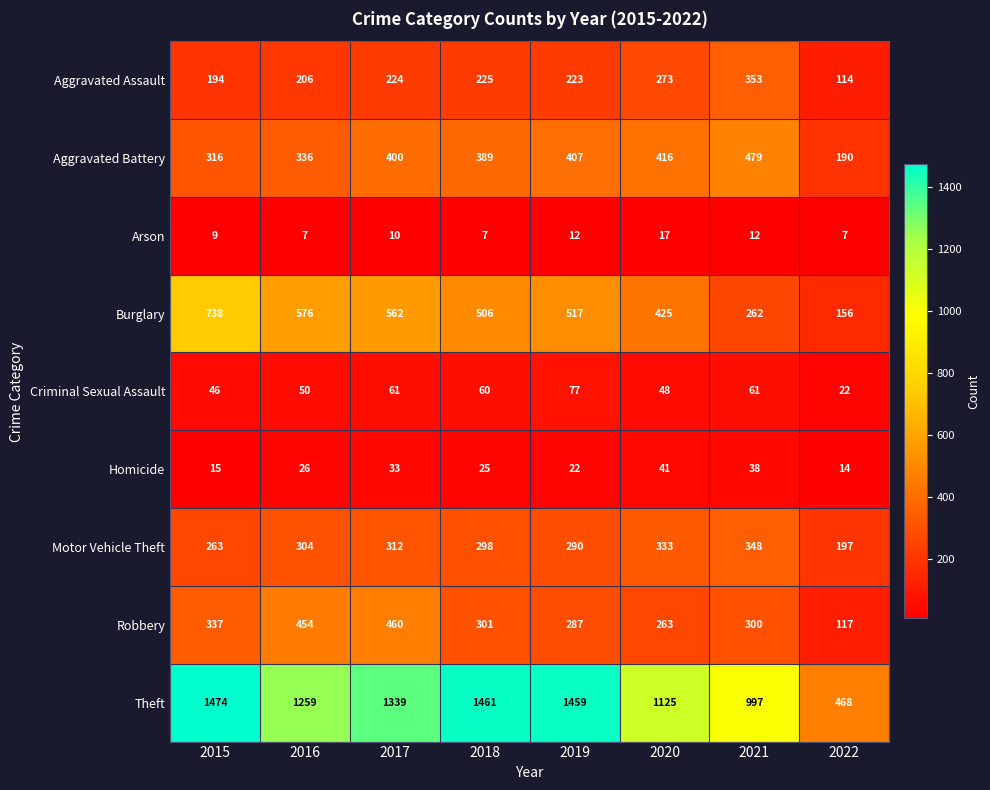

The value of Arson at 2016 is 3. True or false?

False